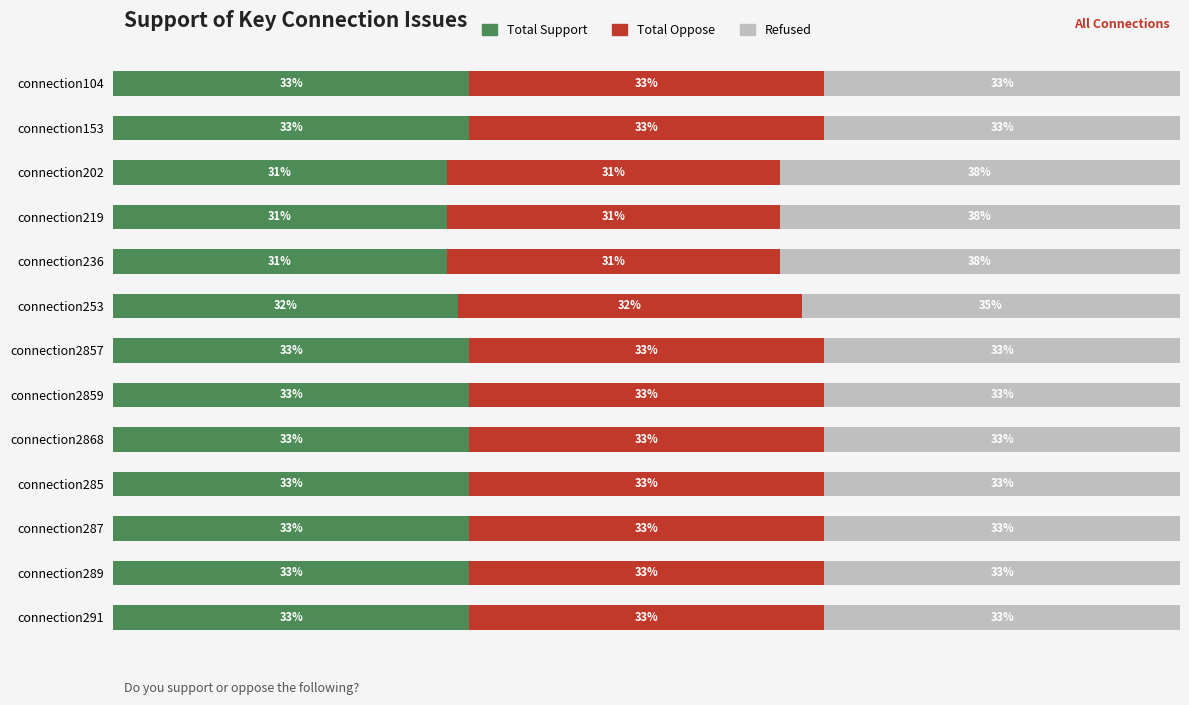

Reading right to left, extract all data points from this chart.

Total Support: 33.3	33.3	33.3	33.3	33.3	33.3	33.3	32.3	31.2	31.2	31.2	33.3	33.3
Total Oppose: 33.3	33.3	33.3	33.3	33.3	33.3	33.3	32.3	31.2	31.2	31.2	33.3	33.3
Refused: 33.3	33.3	33.3	33.3	33.3	33.3	33.3	35.5	37.5	37.5	37.5	33.3	33.3